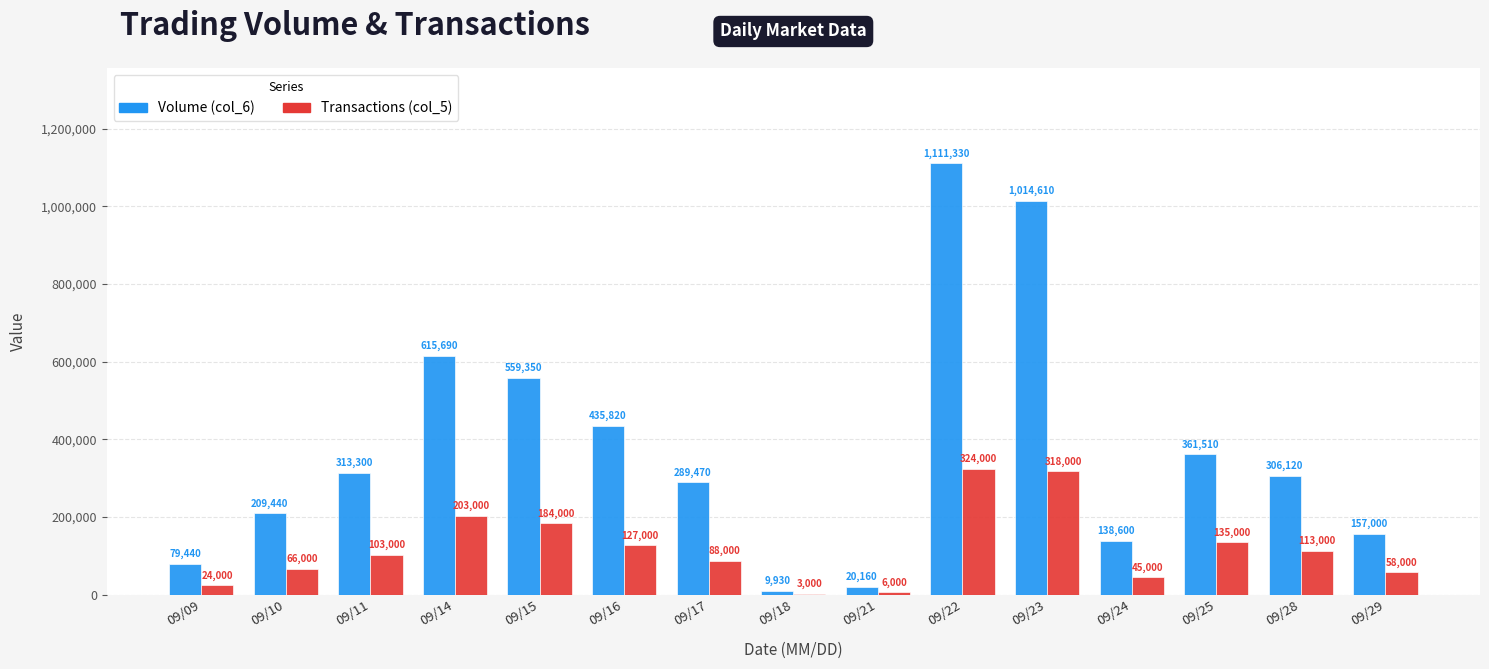

Are the bars grouped side by side (vs. stacked)?

Yes